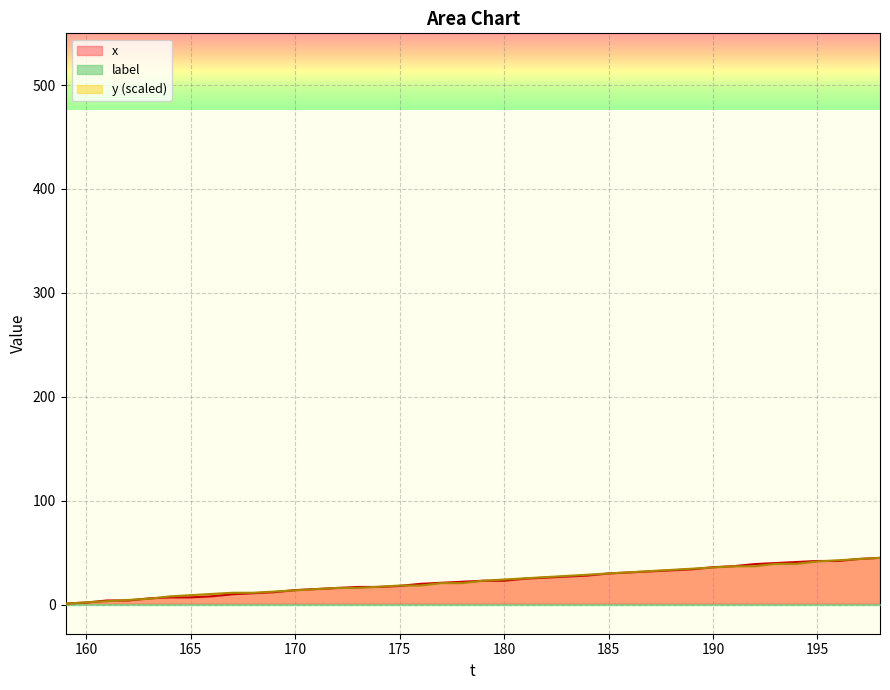

True or false: y (scaled) has a value of 13.7 at 170.

True